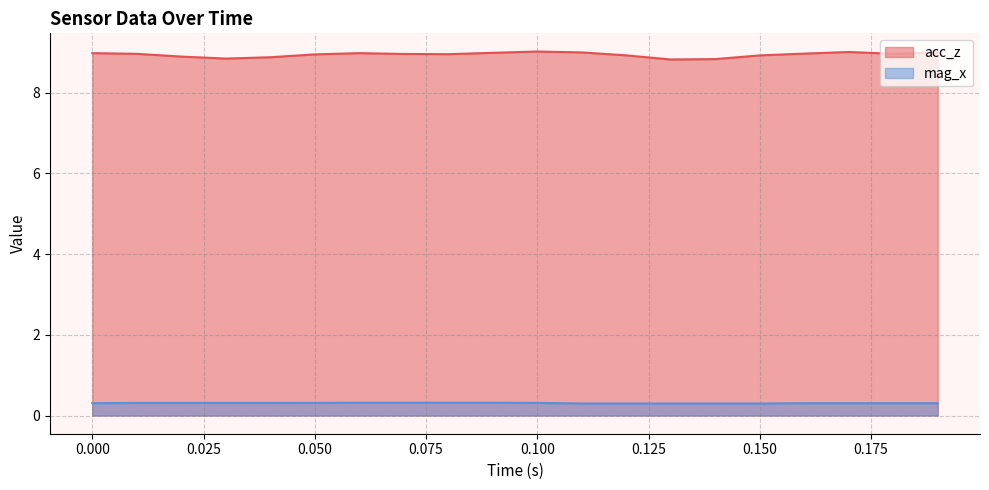

Which series has the widest spread of values?

acc_z